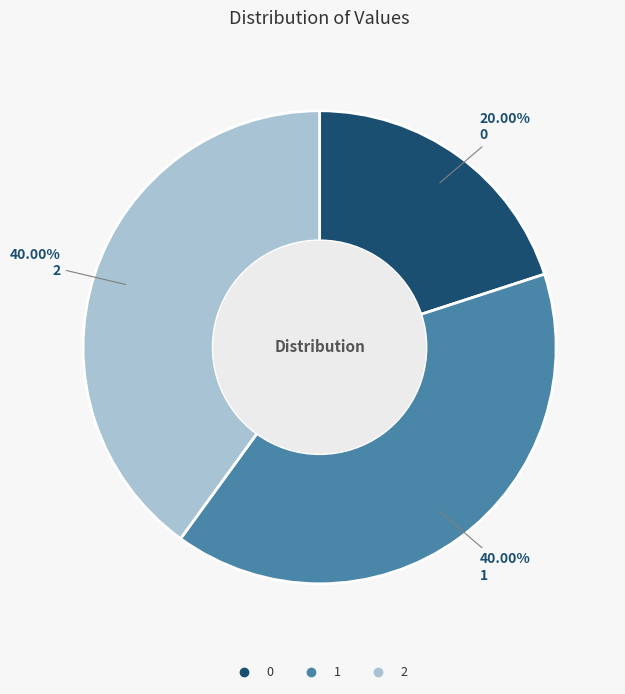

To the nearest percent, what percentage of the pie is 2?

40%